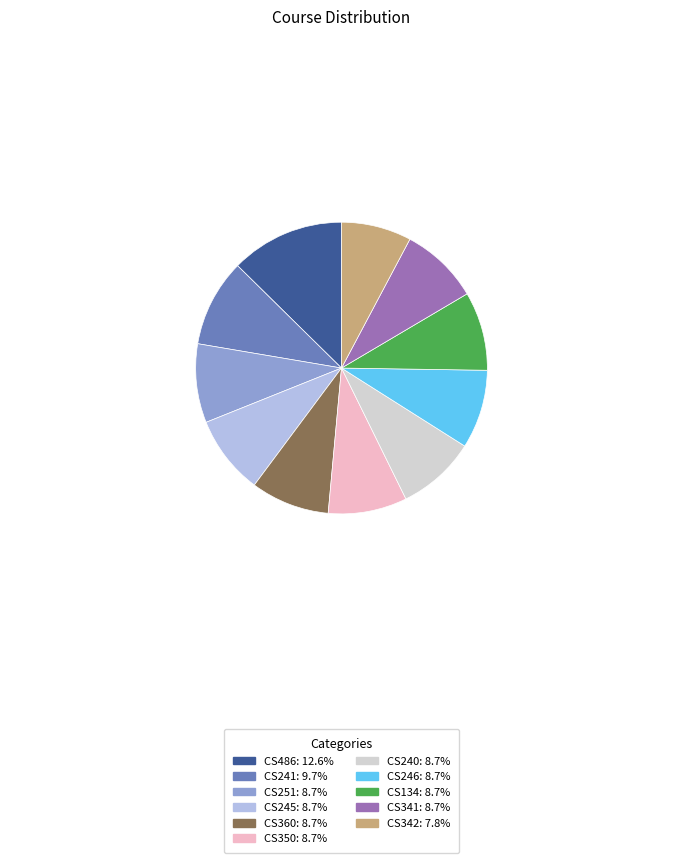

Is CS350 the majority of the pie?

No